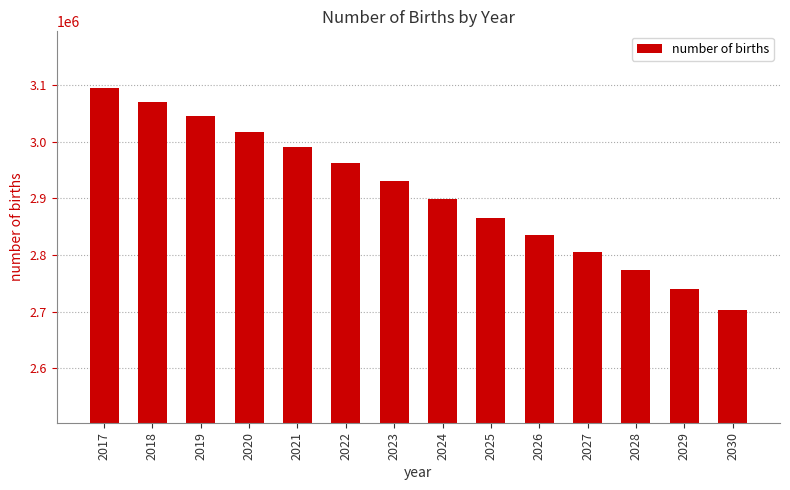

What is the approximate value at 2025, to the nearest 100?

2865000